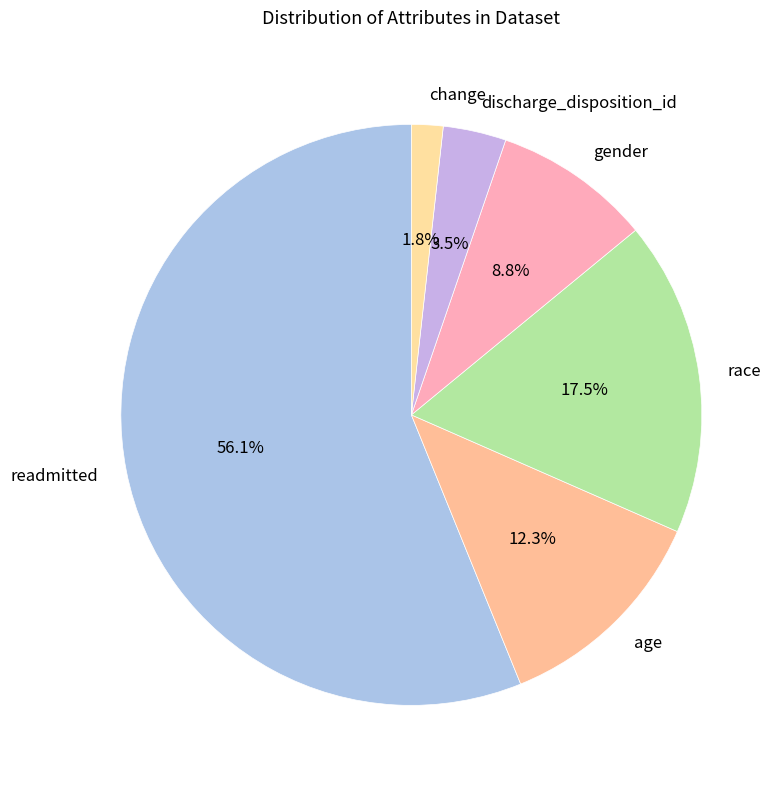

Rank the categories by value from lowest to highest.

change, discharge_disposition_id, gender, age, race, readmitted